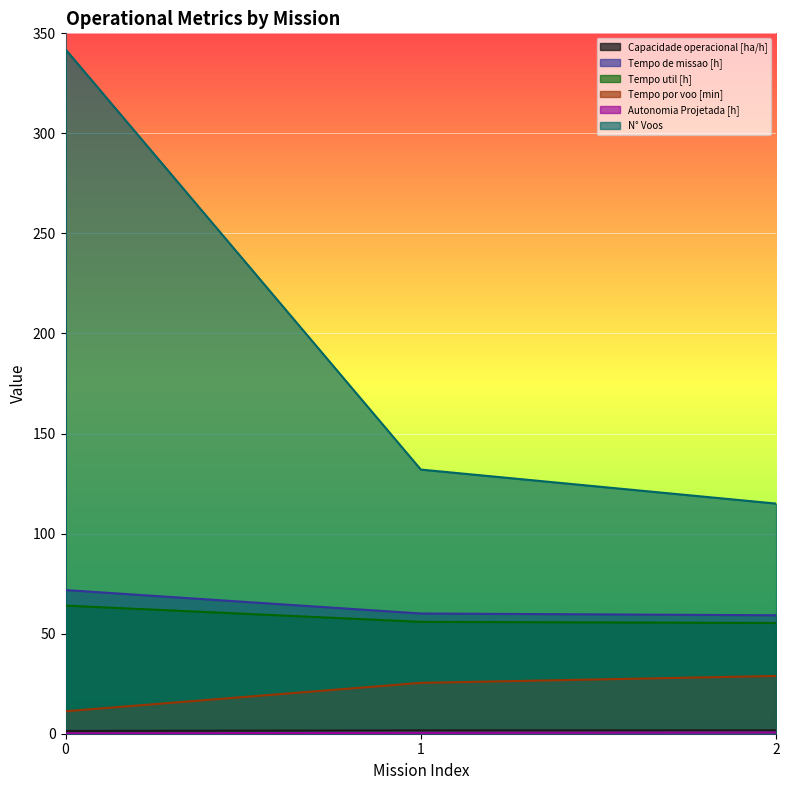

How many lines are shown in the chart?

6